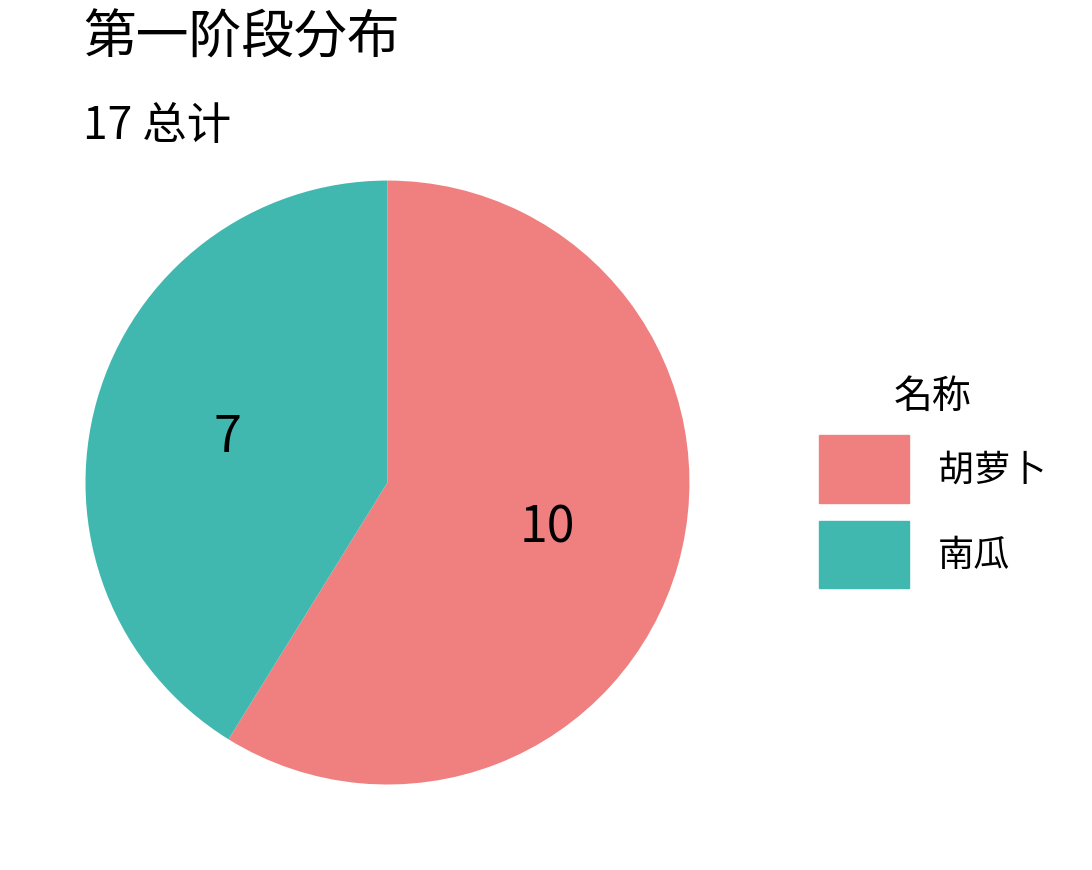

How many segments does this pie chart have?

2